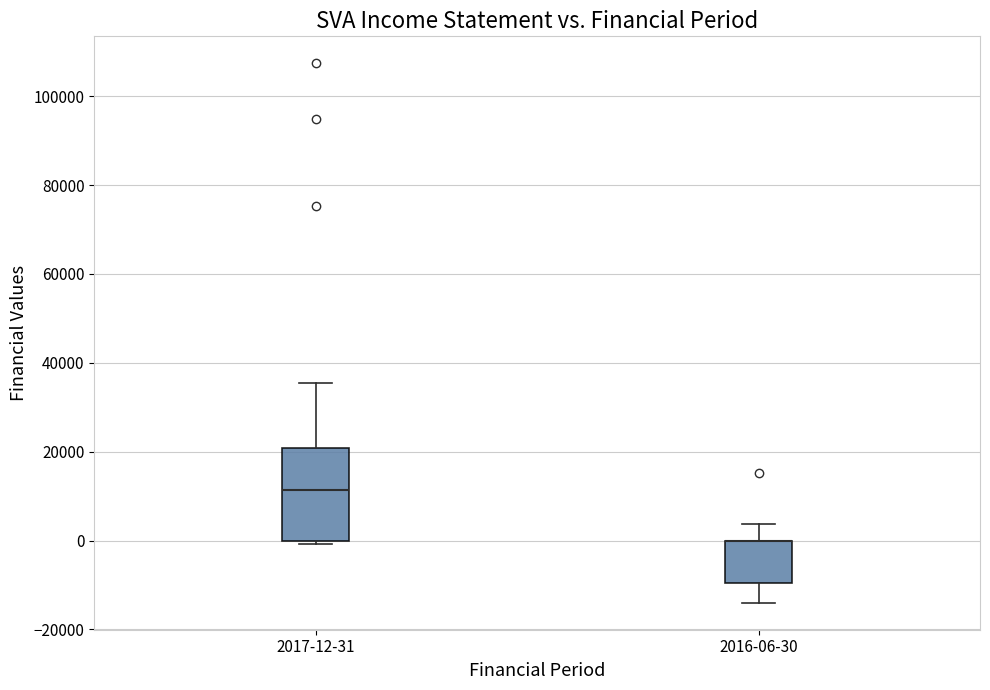

Comparing the boxes themselves (not the whiskers), which one is the tallest?

2017-12-31